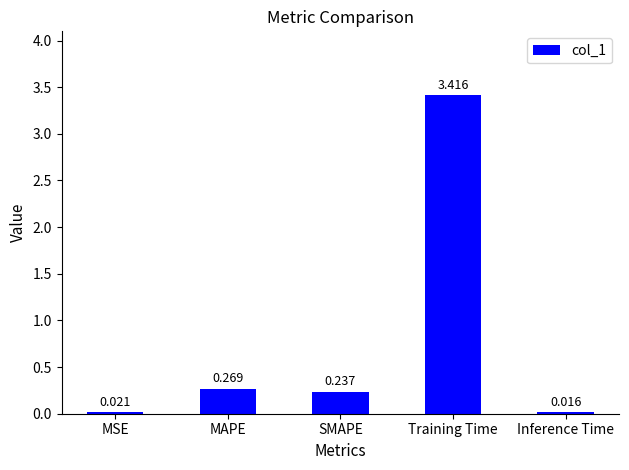

Rank the categories by value from lowest to highest.

Inference Time, MSE, SMAPE, MAPE, Training Time